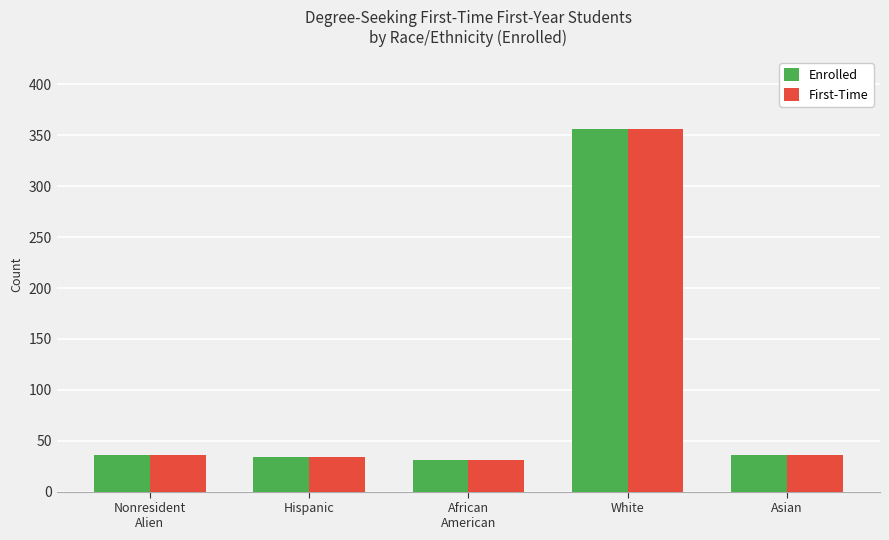

What is the total value across all series at Nonresident
Alien?

72